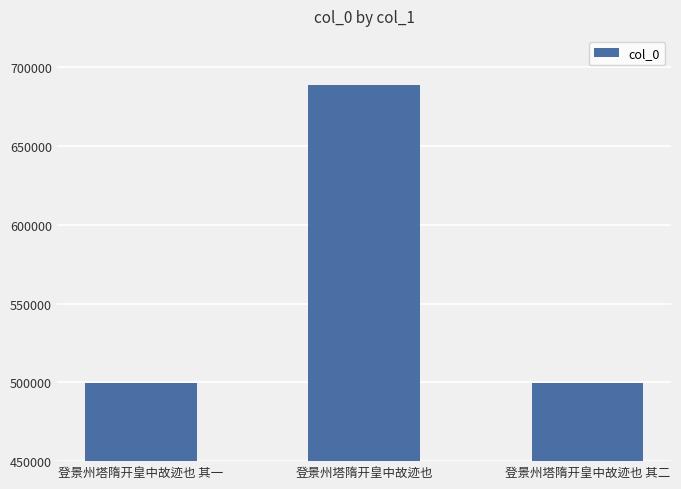

What is the value of the 2nd bar from the left?

688535